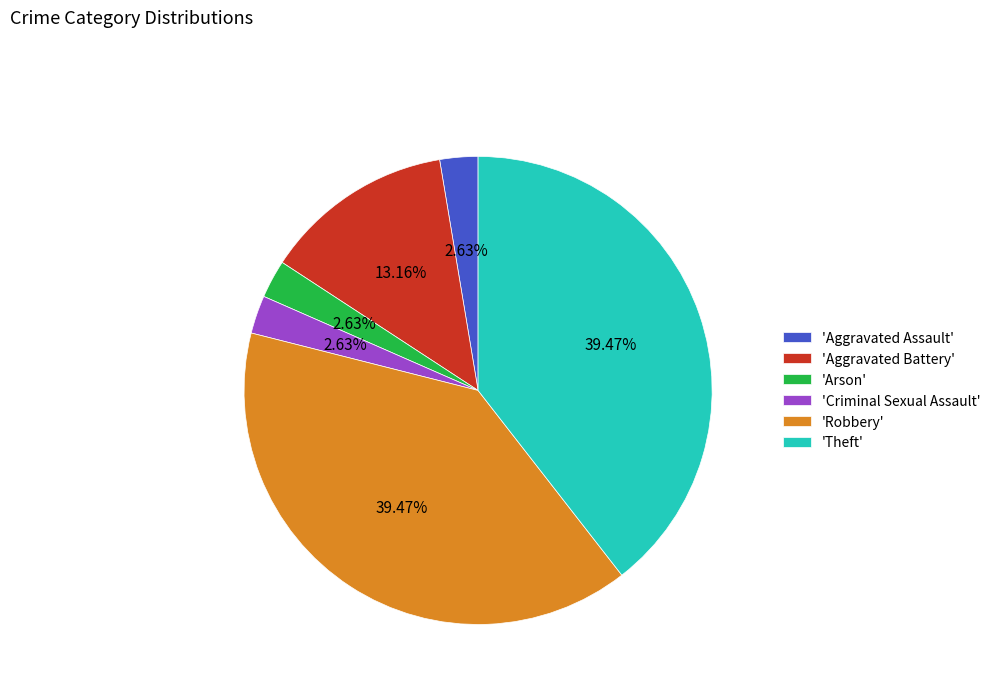

Is there any slice that represents more than half of the pie?

No